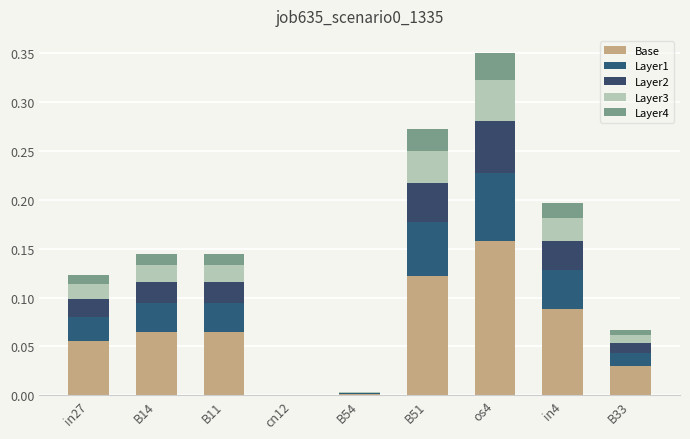

At which category is the sum across all series the highest?

os4